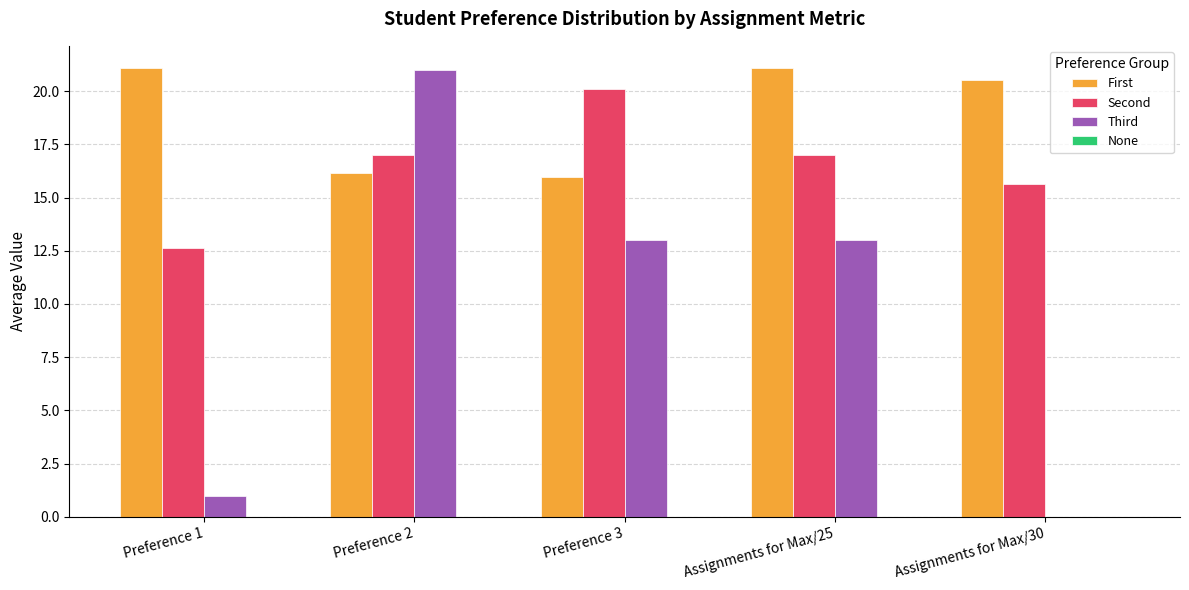

What is the total value across all series at Preference 3?

49.1